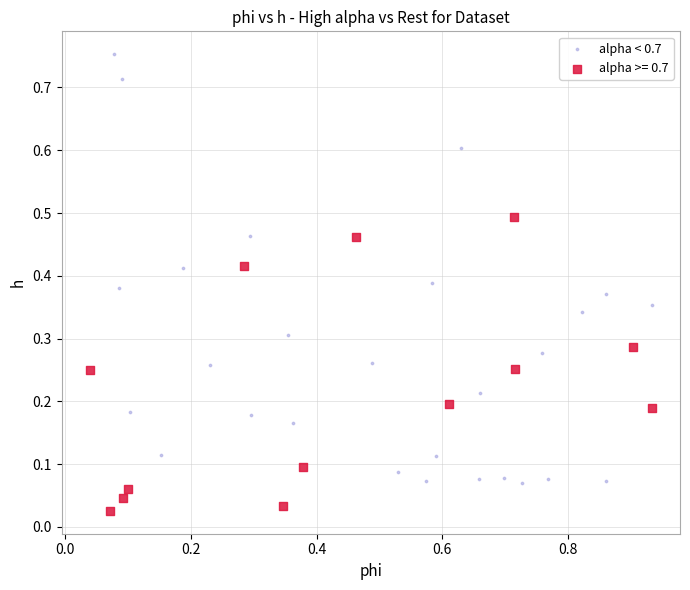

Which series reaches the minimum Y coordinate?

alpha >= 0.7